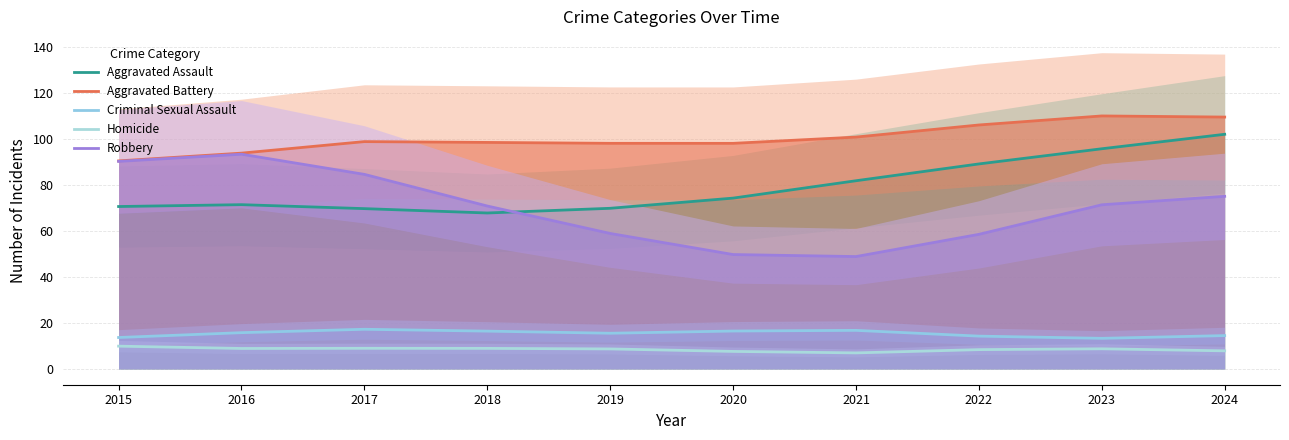

What is the spread (max minus min) of values at 2021?

93.9